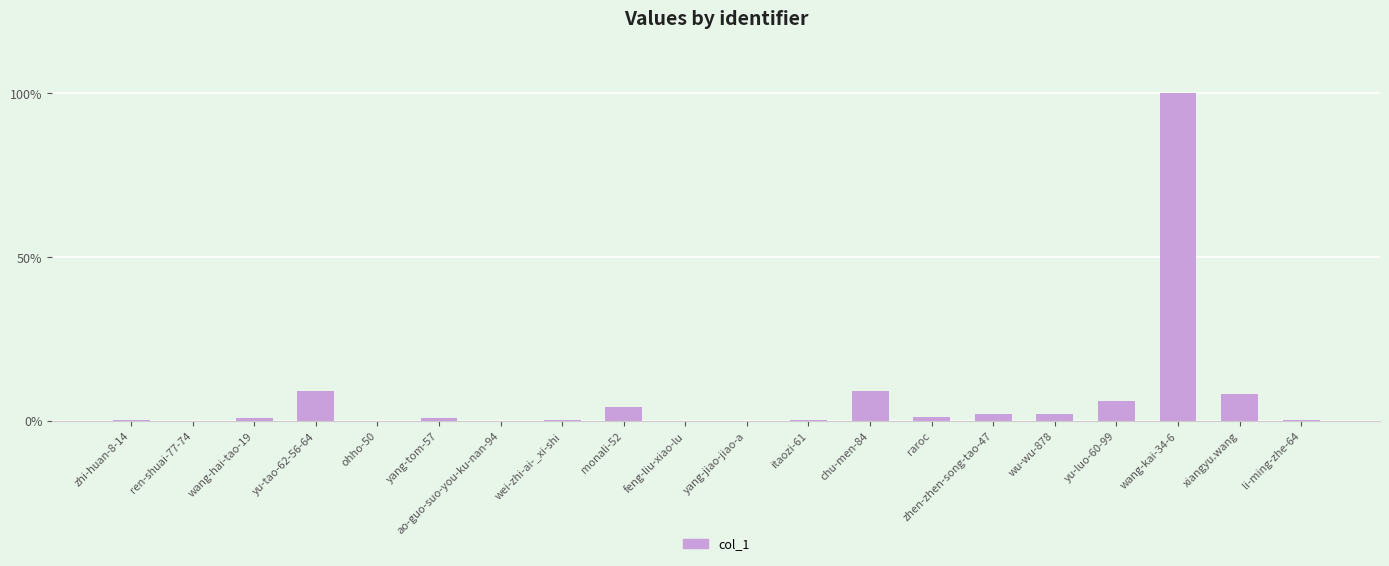

True or false: the data shows 7 at wu-wu-878.

False